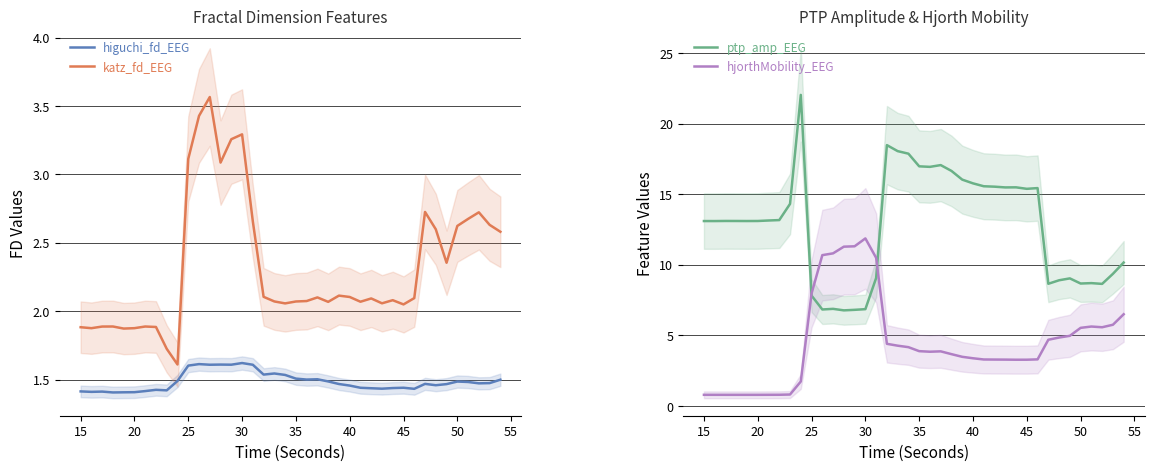

Does the chart have visible grid lines?

Yes